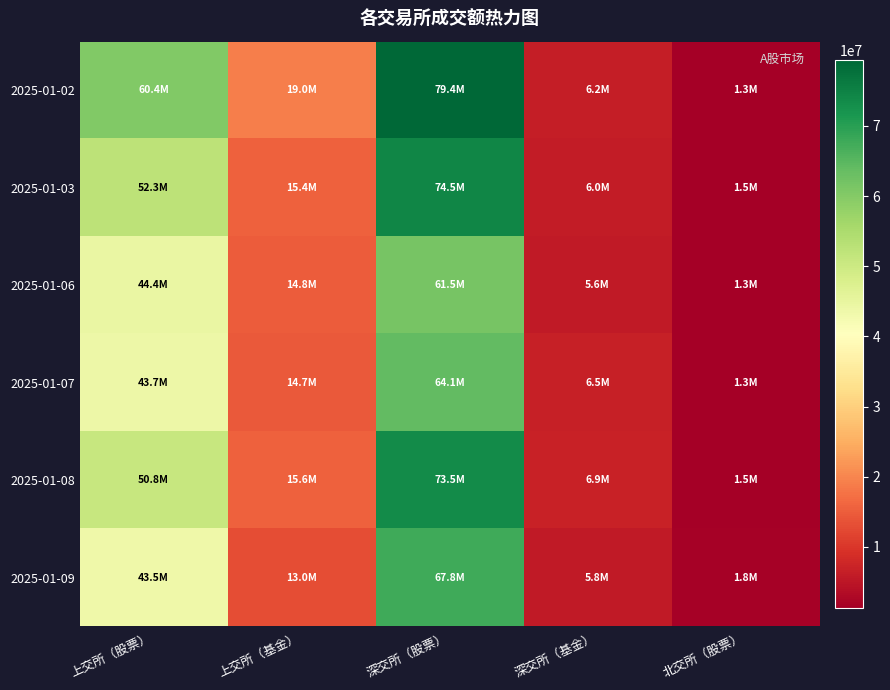

What is the smallest value displayed?

1271008.6